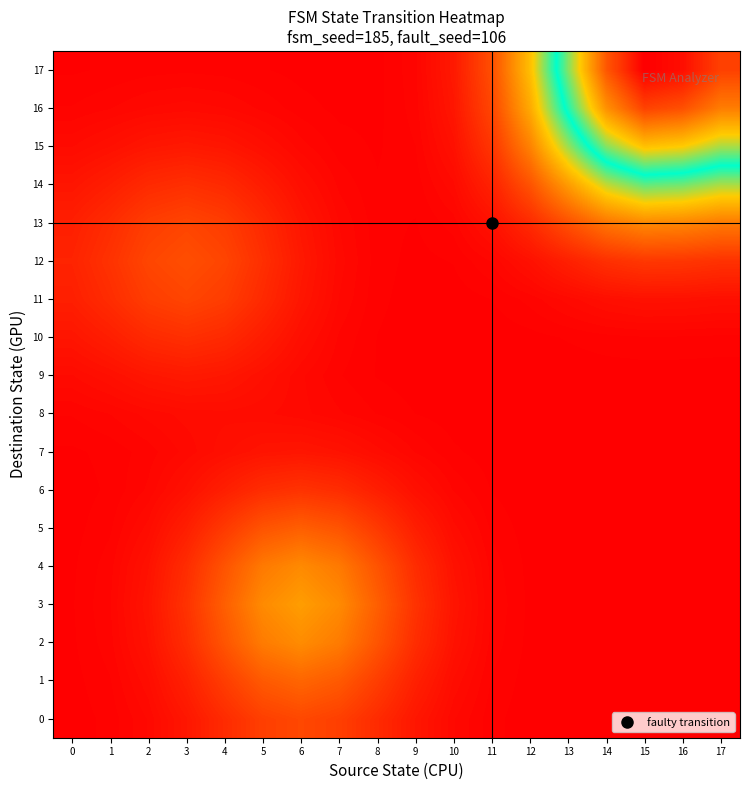

What is the spread (max minus min) of values at 11?

0.1